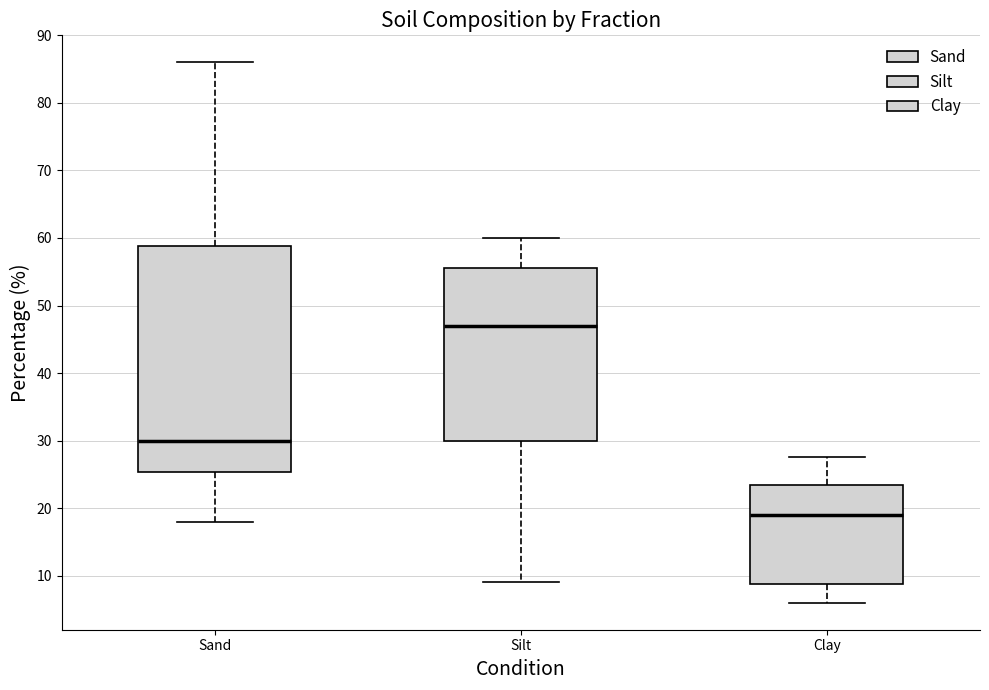

Reading left to right, transcribe this box plot: for each box, give where its median line is, the range the box spans, and where its two whiskers end, as read against the y-axis. The values are not printed on the chart, so give them approximately, as read against the axis.

Sand: median 30, box 25 to 59, whiskers 18 to 86
Silt: median 47, box 30 to 56, whiskers 9 to 60
Clay: median 19, box 9 to 24, whiskers 6 to 28